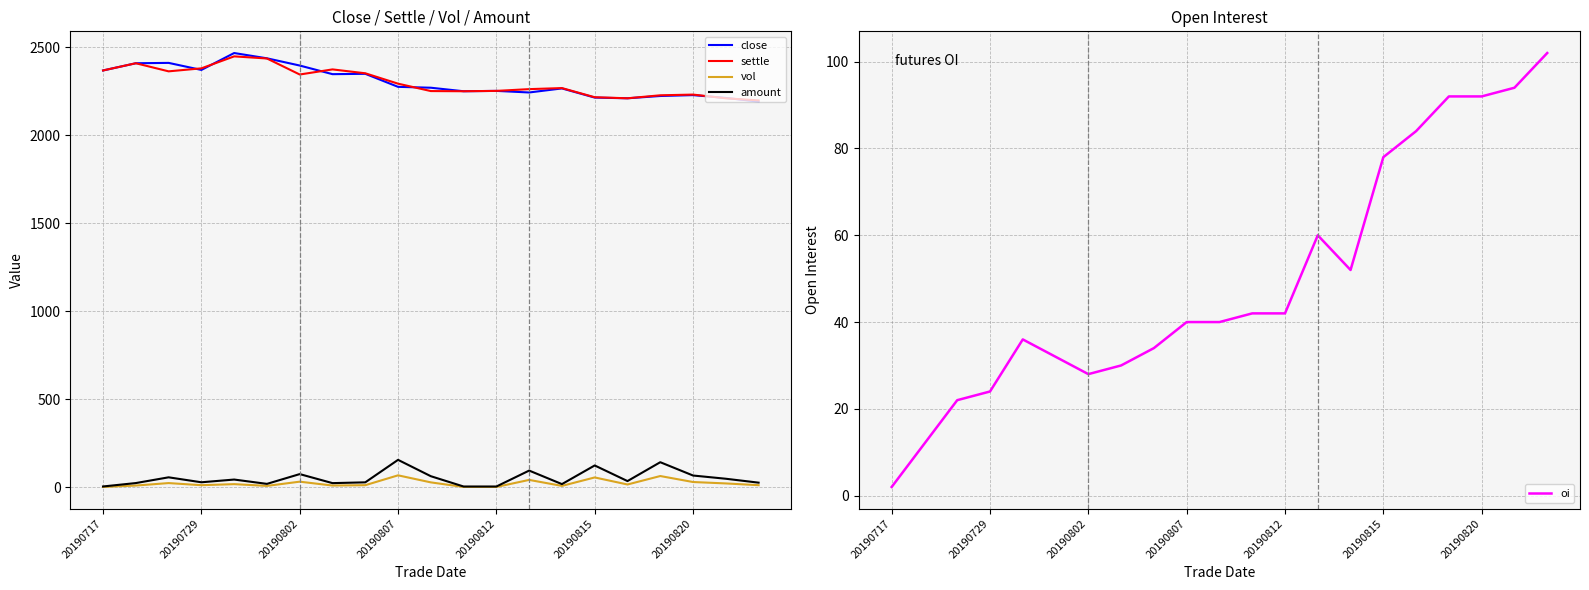

What is the sum of all settle values?

48322.0